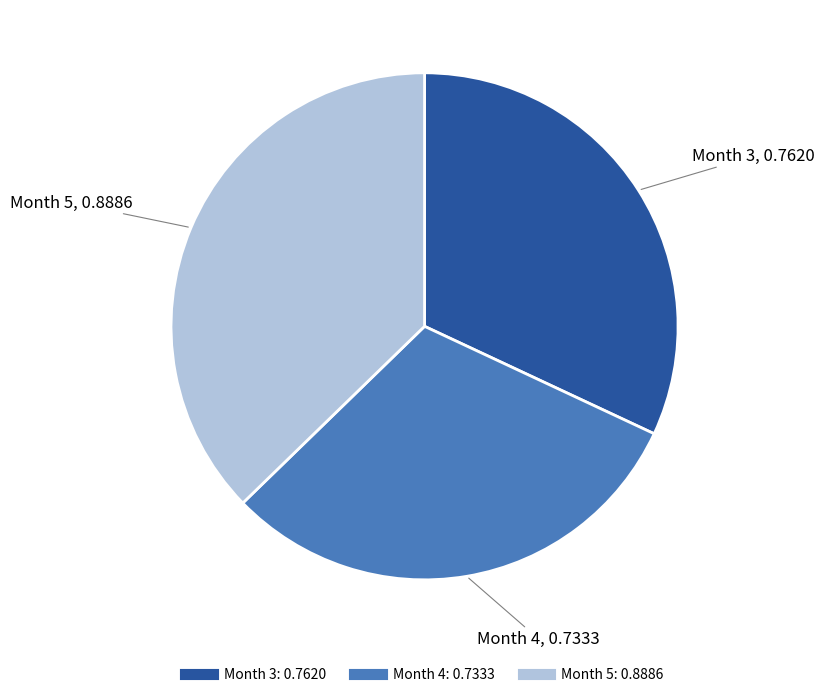

Do Month 5 and Month 4 together represent more than half of the pie?

Yes